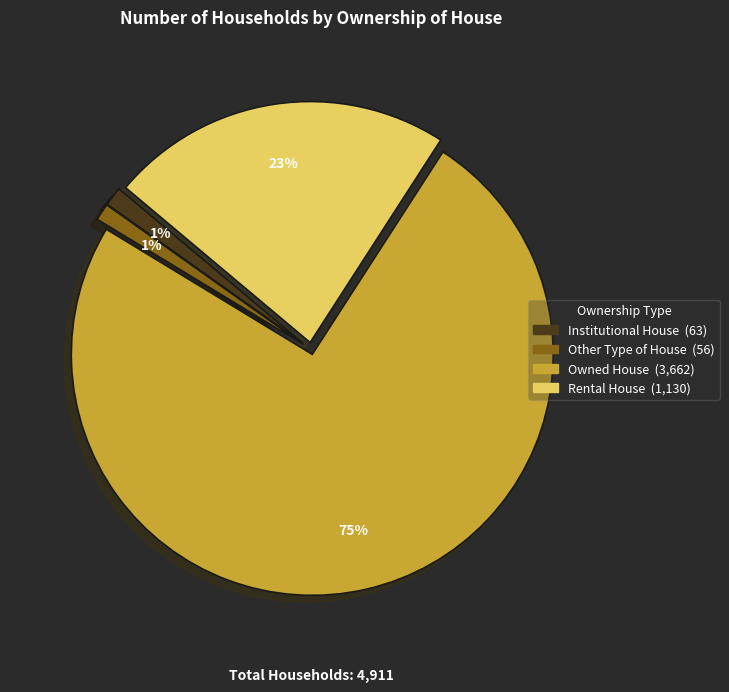

Which category has the biggest portion of the pie?

Owned House